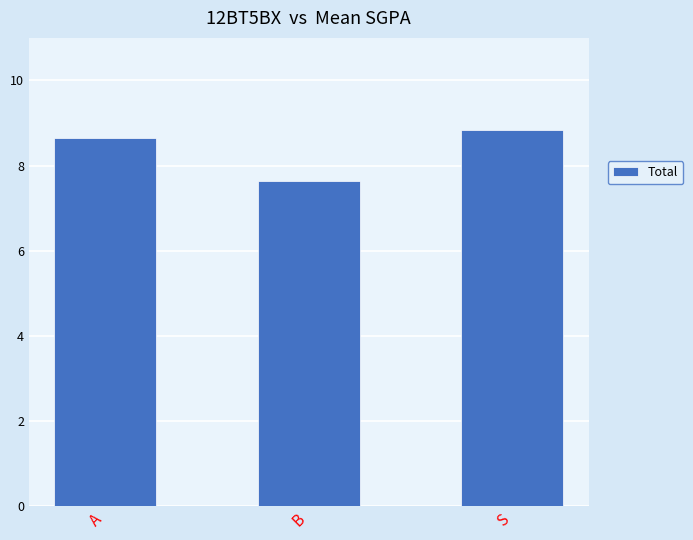

True or false: the data shows 8.8 at S.

True